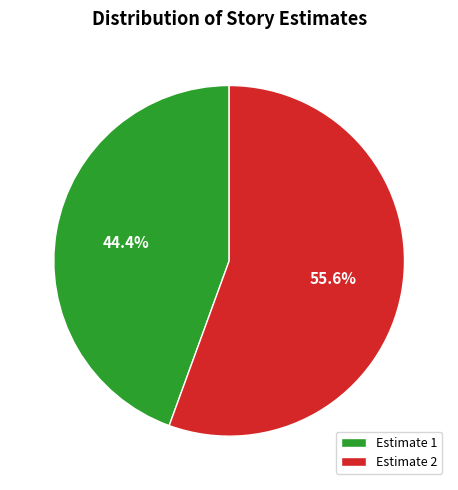

Rank the categories by value from highest to lowest.

Estimate 2, Estimate 1